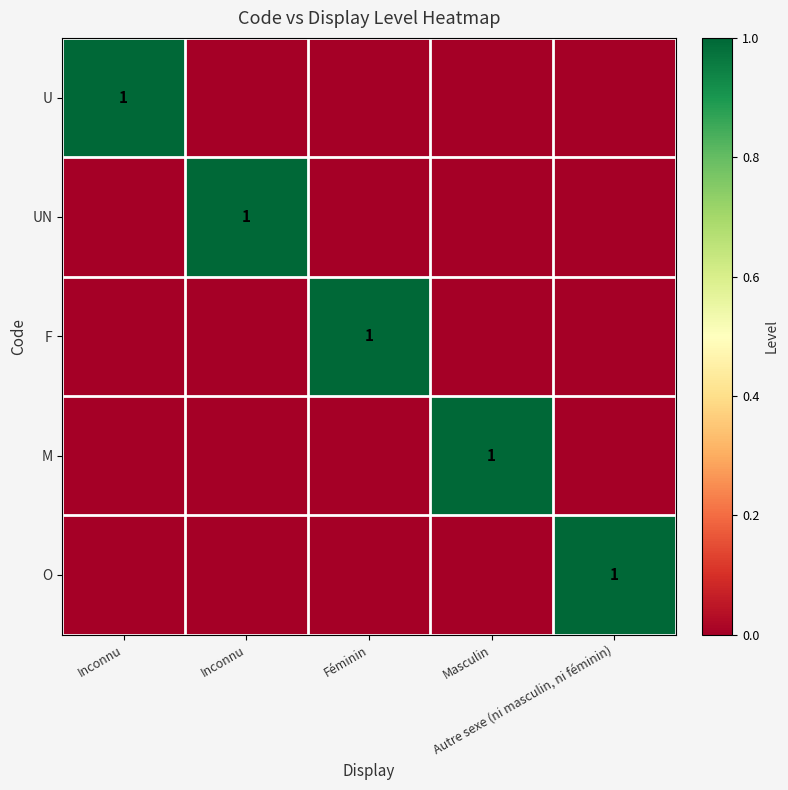

What is the highest value of the O series?

1